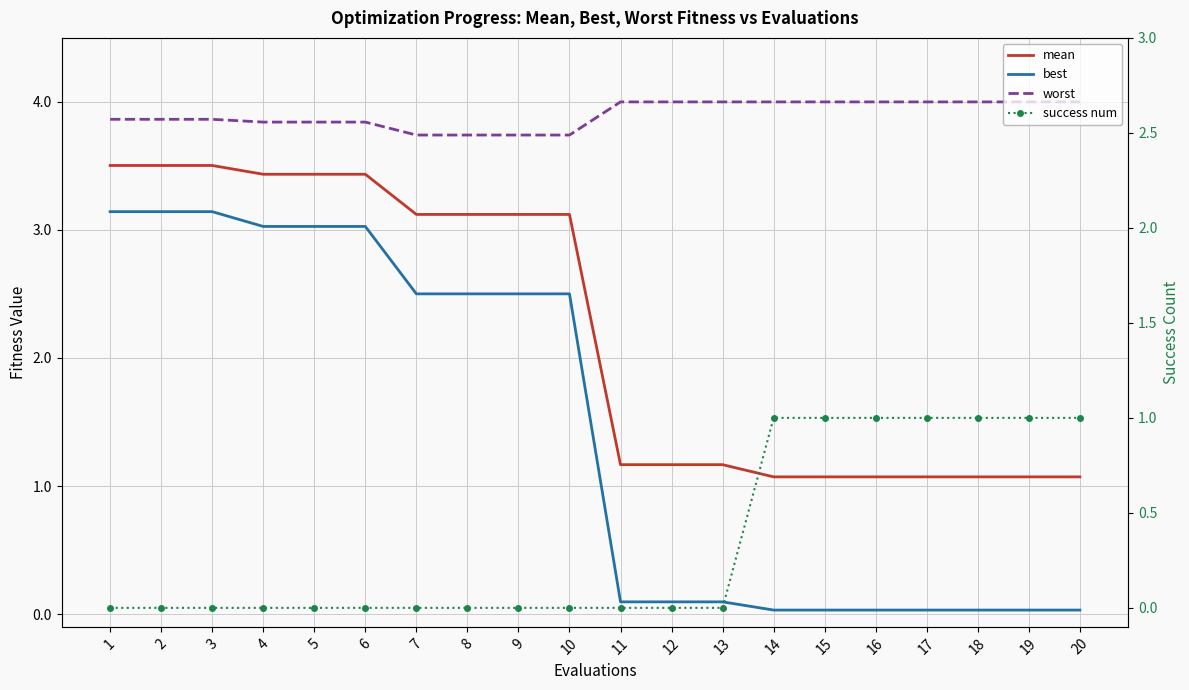

True or false: best and worst cross at least once.

False